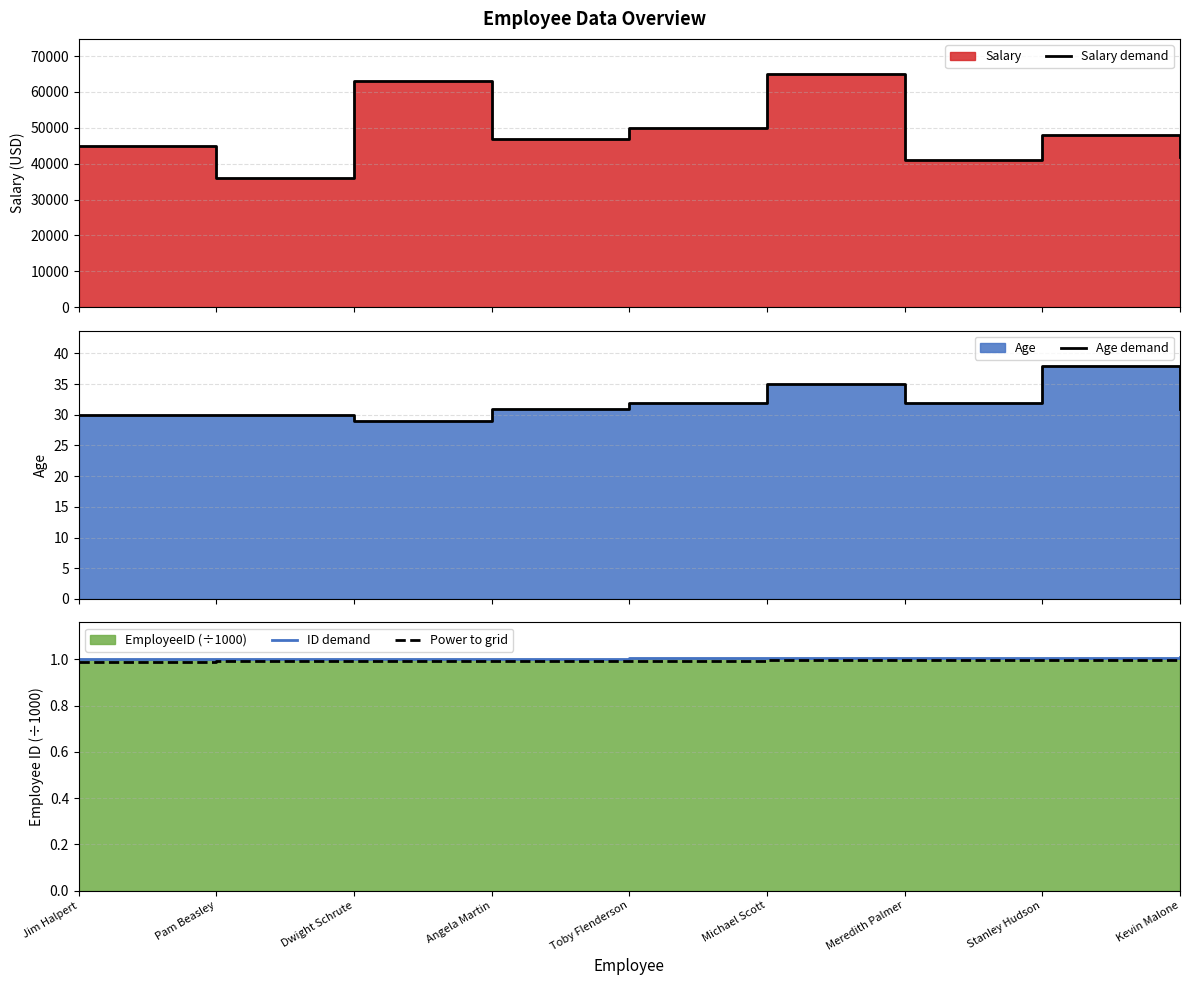

What is the value of the Power to grid point at the 8th from the left?

1.0